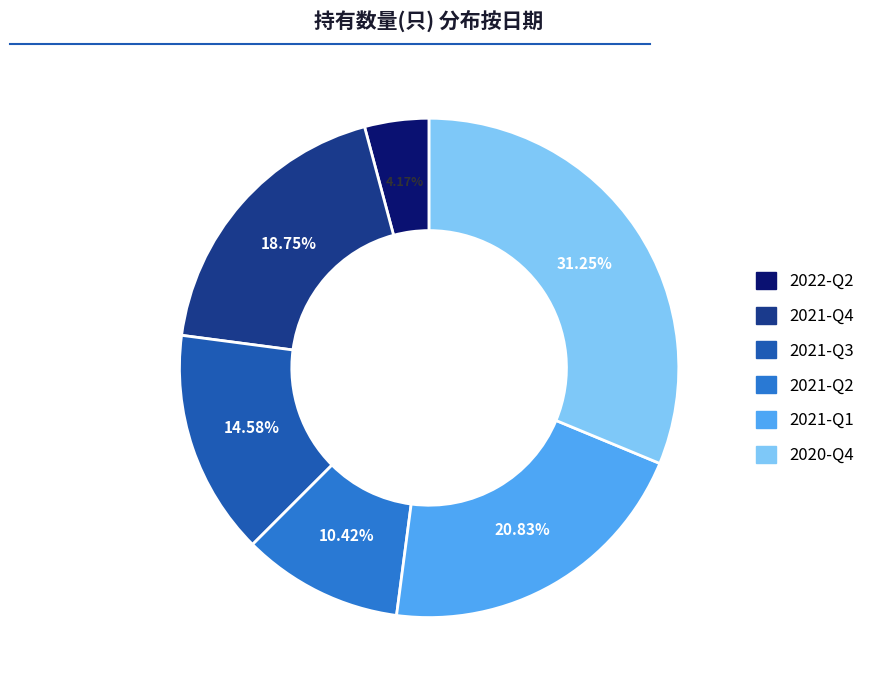

To the nearest percent, what percentage of the pie is 2020-Q4?

31%